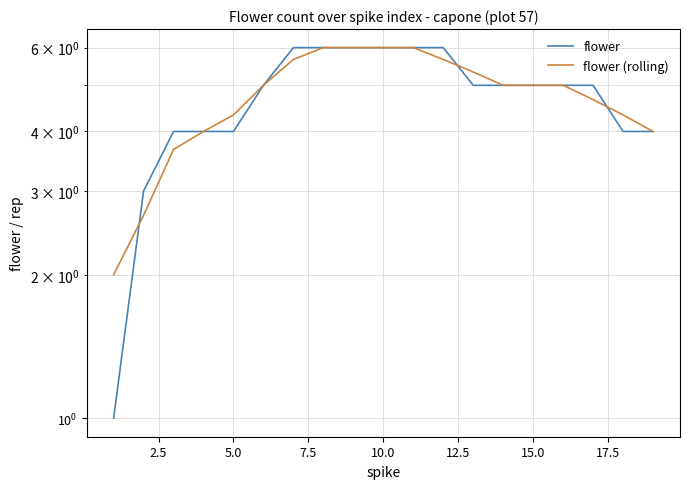

What is the value of the flower (rolling) point at the 10th from the left?

6.0